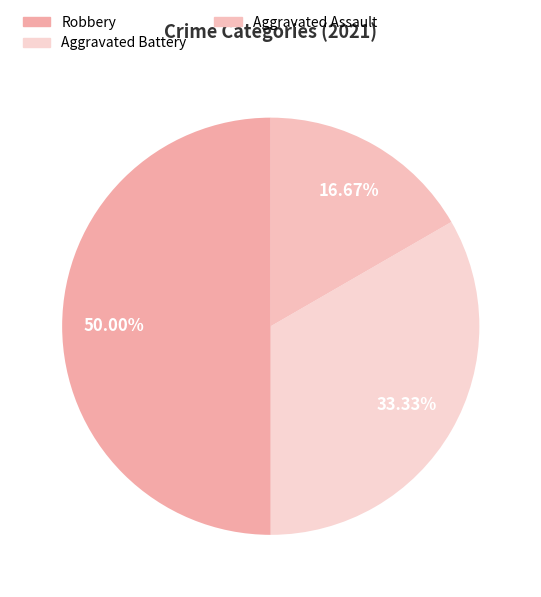

How many slices are in this pie chart?

3